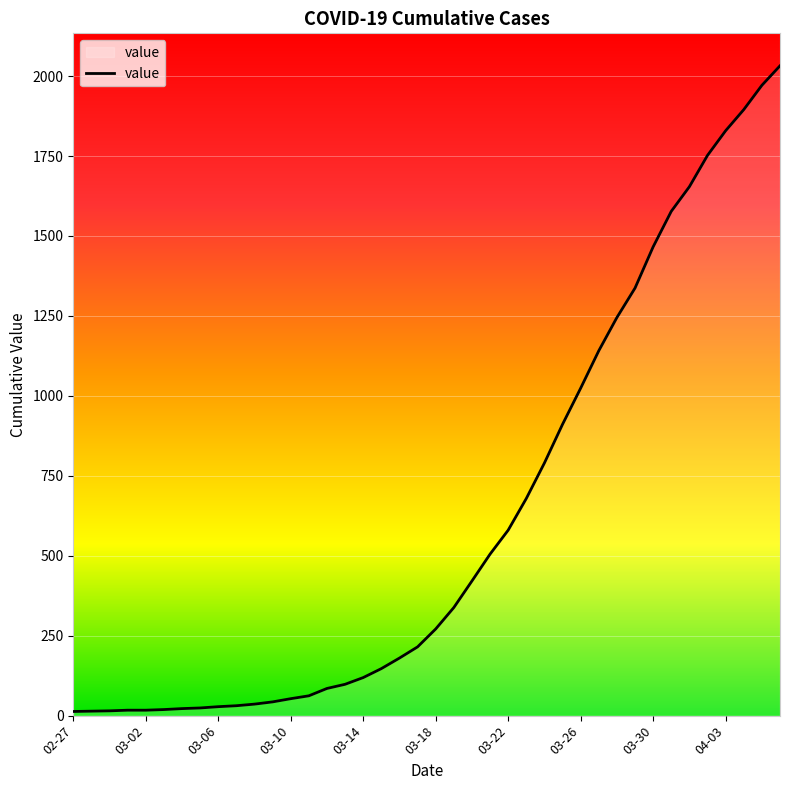

What is the difference between the maximum and minimum values?

2019